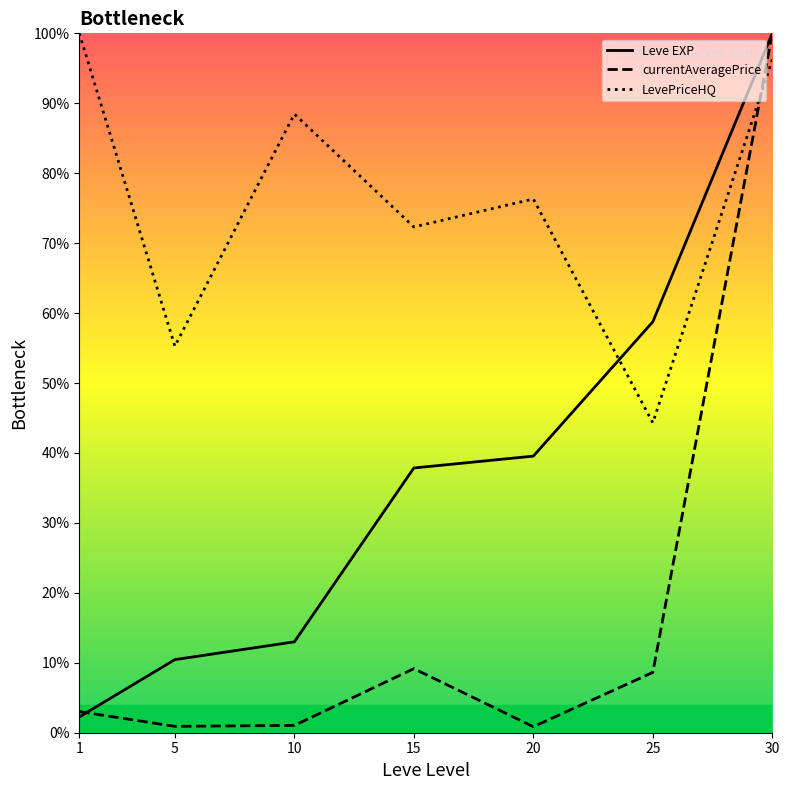

What are all the series names shown in the legend?

Leve EXP, currentAveragePrice, LevePriceHQ